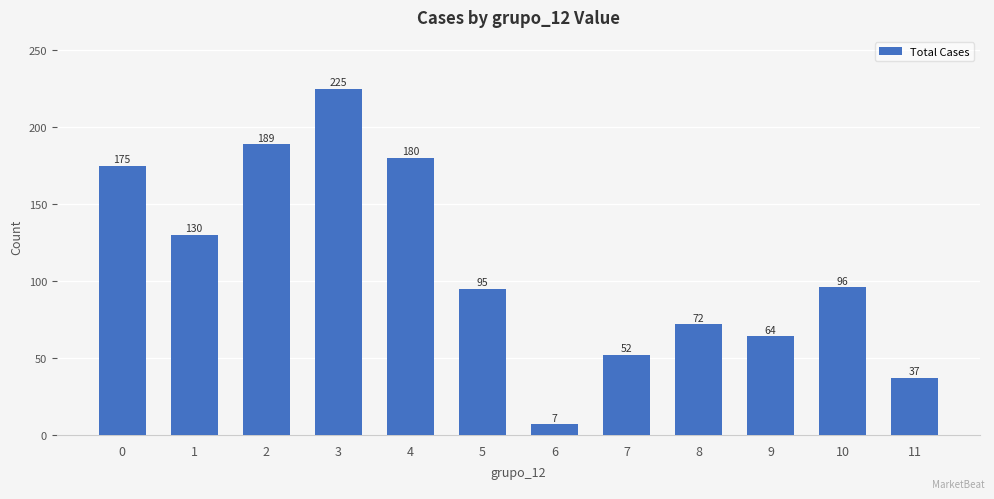

Rank the categories by value from highest to lowest.

3, 2, 4, 0, 1, 10, 5, 8, 9, 7, 11, 6